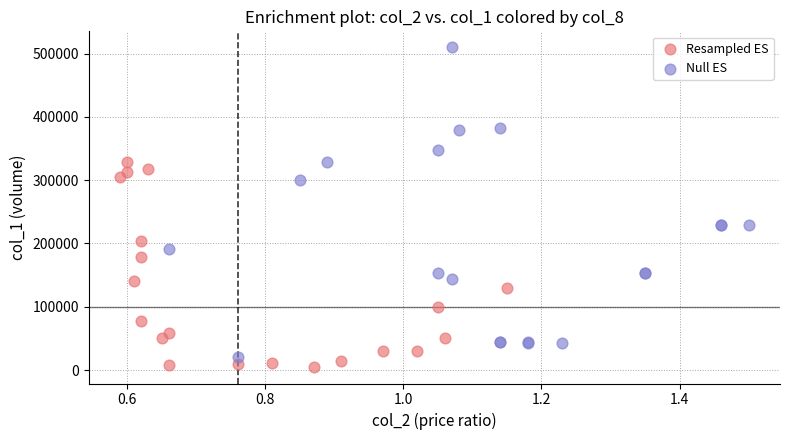

Which series contains the highest Y value?

Null ES